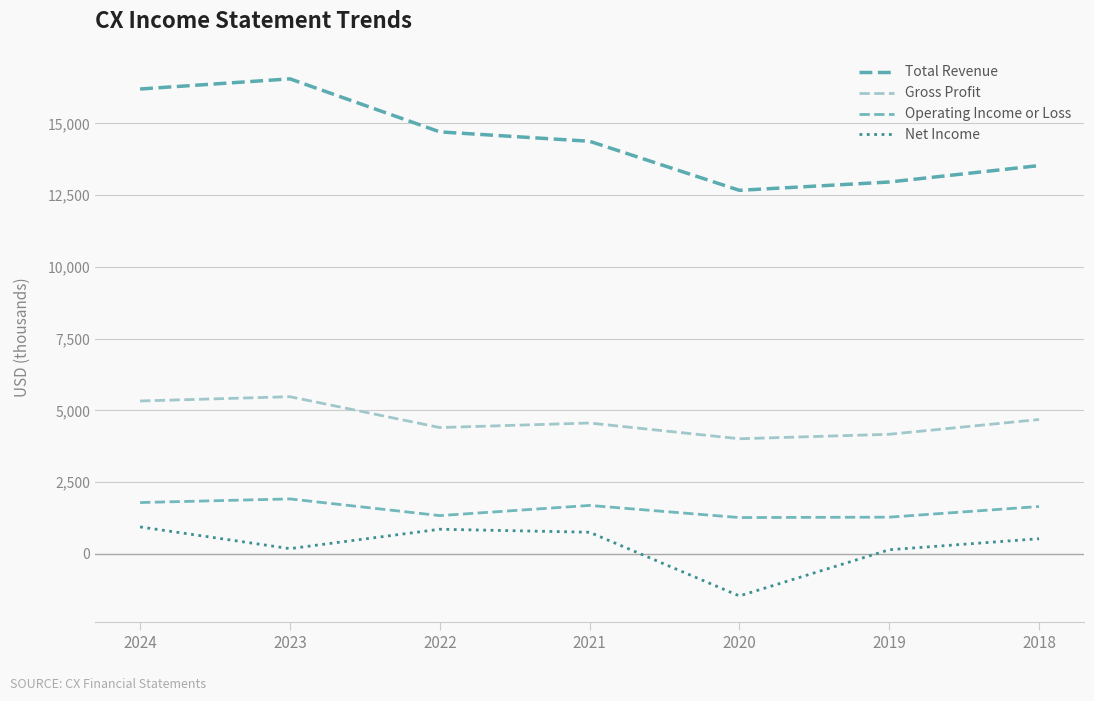

What is the value of the Operating Income or Loss point at the 5th from the left?

1265